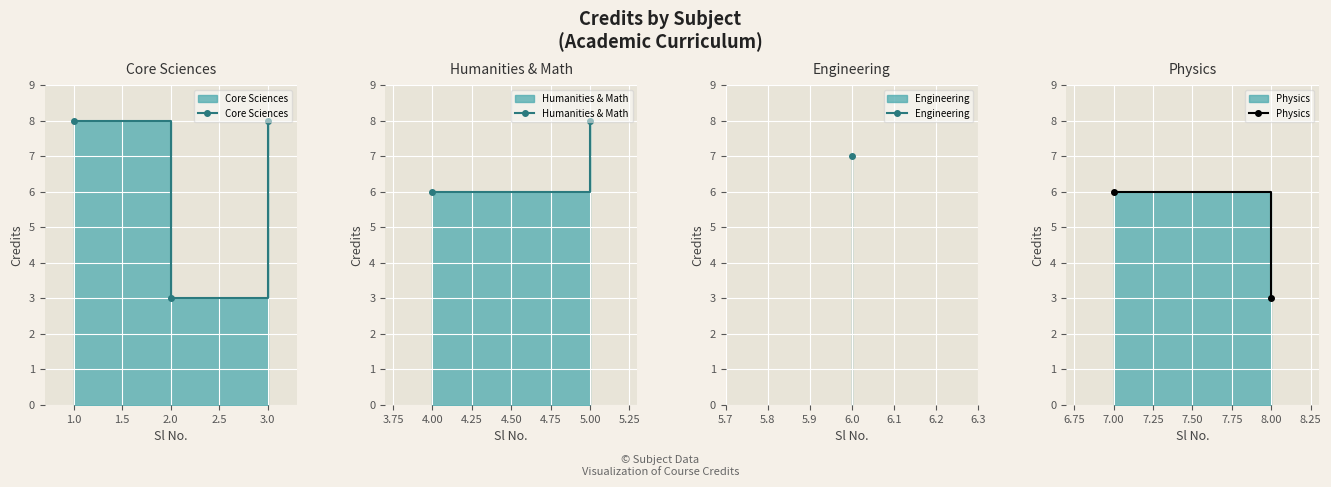

Reading left to right, what are all the values shown in this chart?

8	3	8	6	8	7	6	3